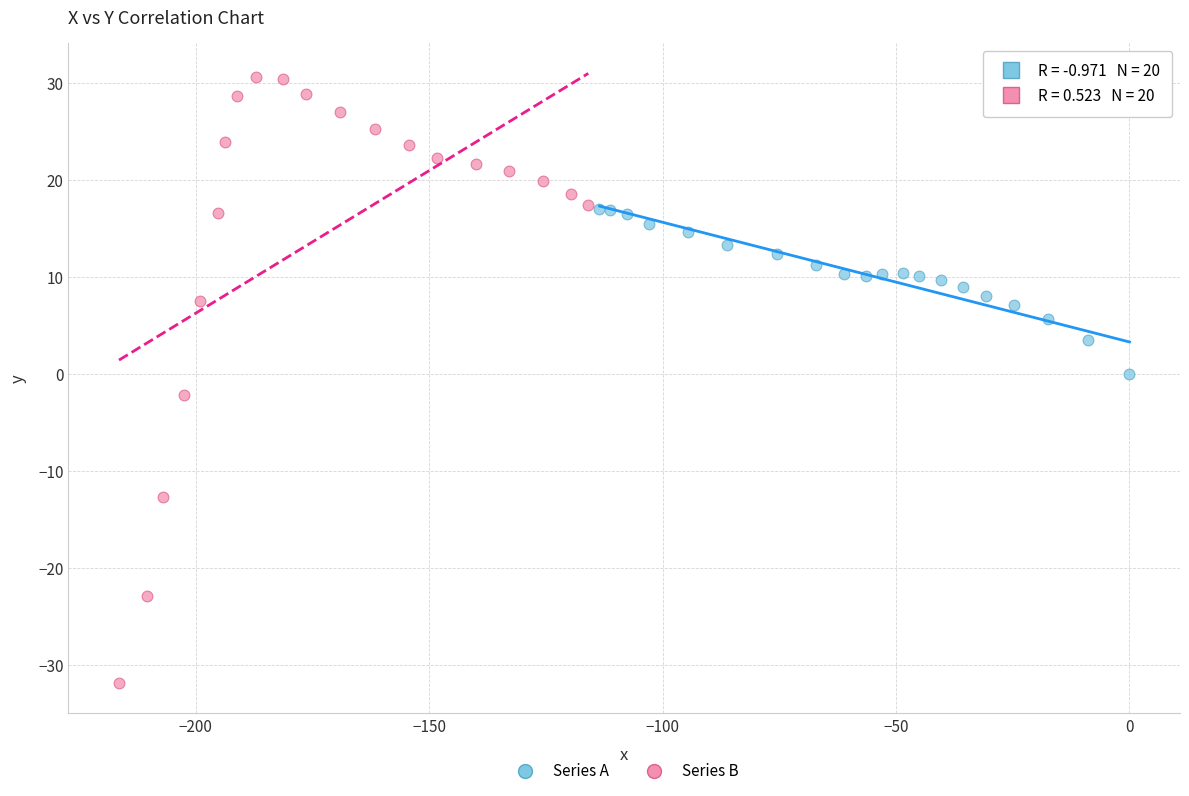

What are all the series names shown in the legend?

Series A, Series B